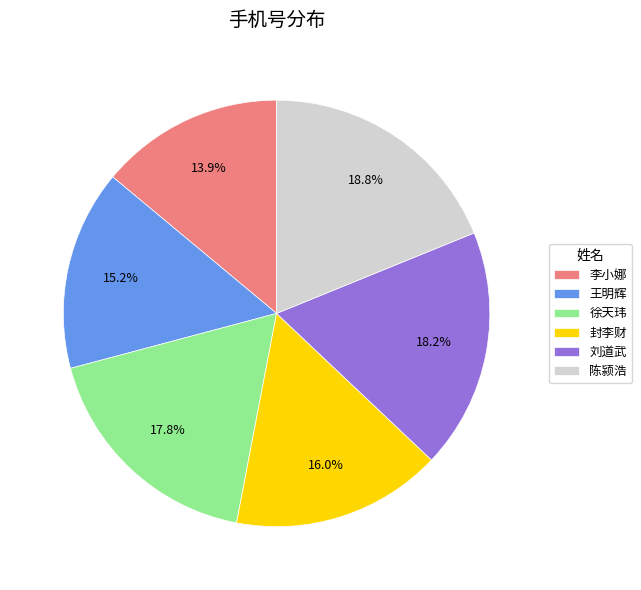

Which category has the smallest portion of the pie?

李小娜